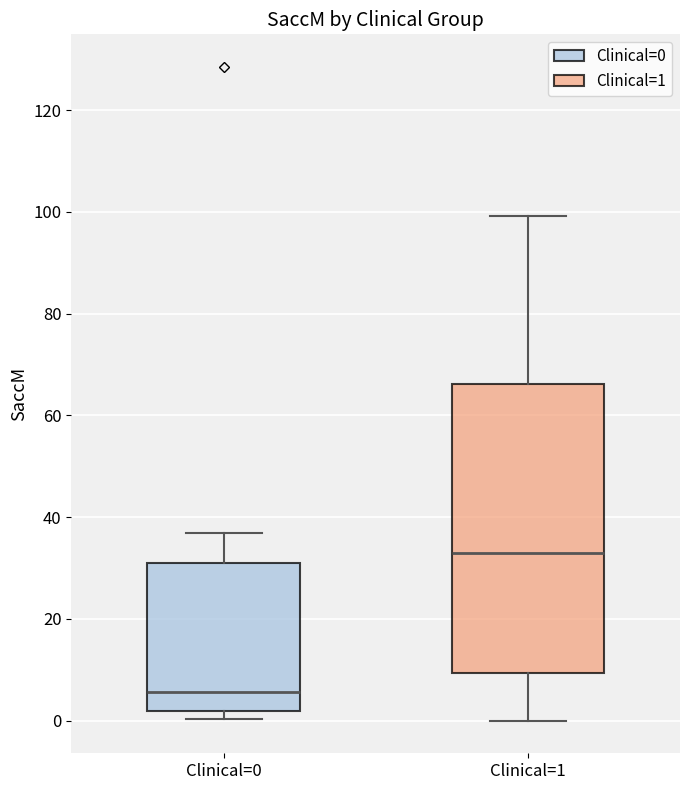

Reading left to right, read every box against the y-axis: the position of its median line, the range the box covers, and the ends of its whiskers. The values are not printed on the chart, so give them approximately, as read against the axis.

Clinical=0: median 6, box 2 to 32, whiskers 0 to 36
Clinical=1: median 34, box 10 to 66, whiskers 0 to 100